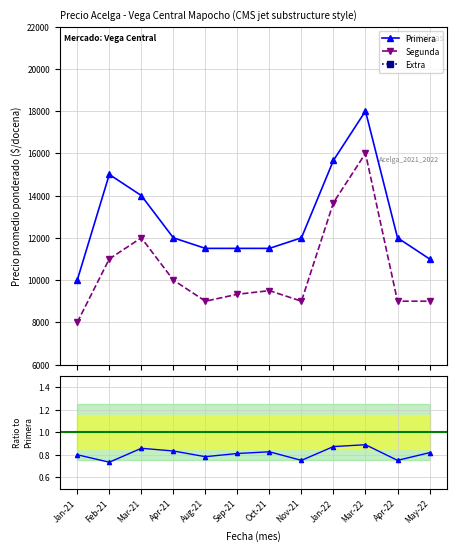

Where is the first local minimum for Segunda?

Aug-21